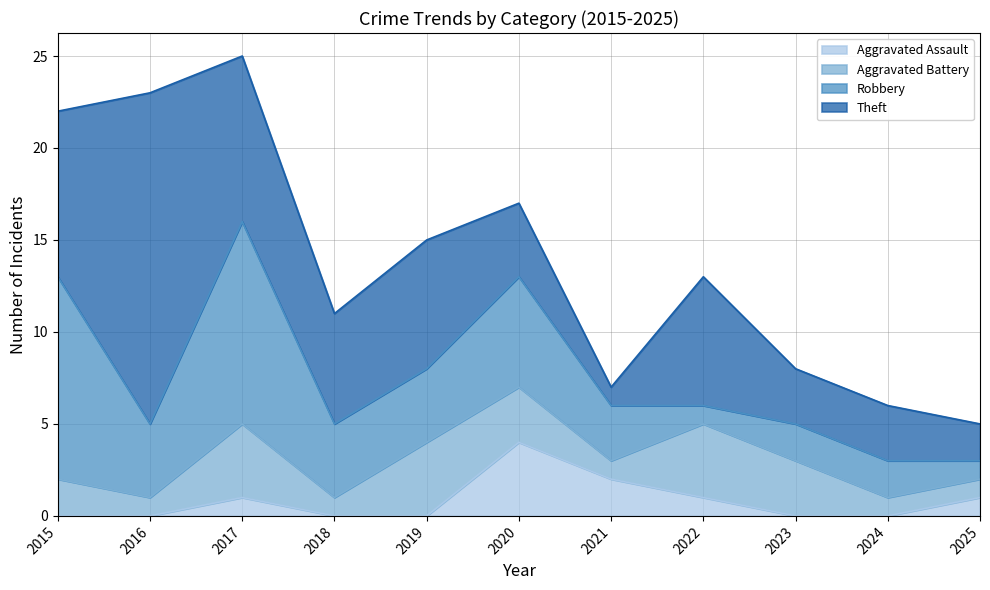

What is the spread (max minus min) of values at 2025?

1